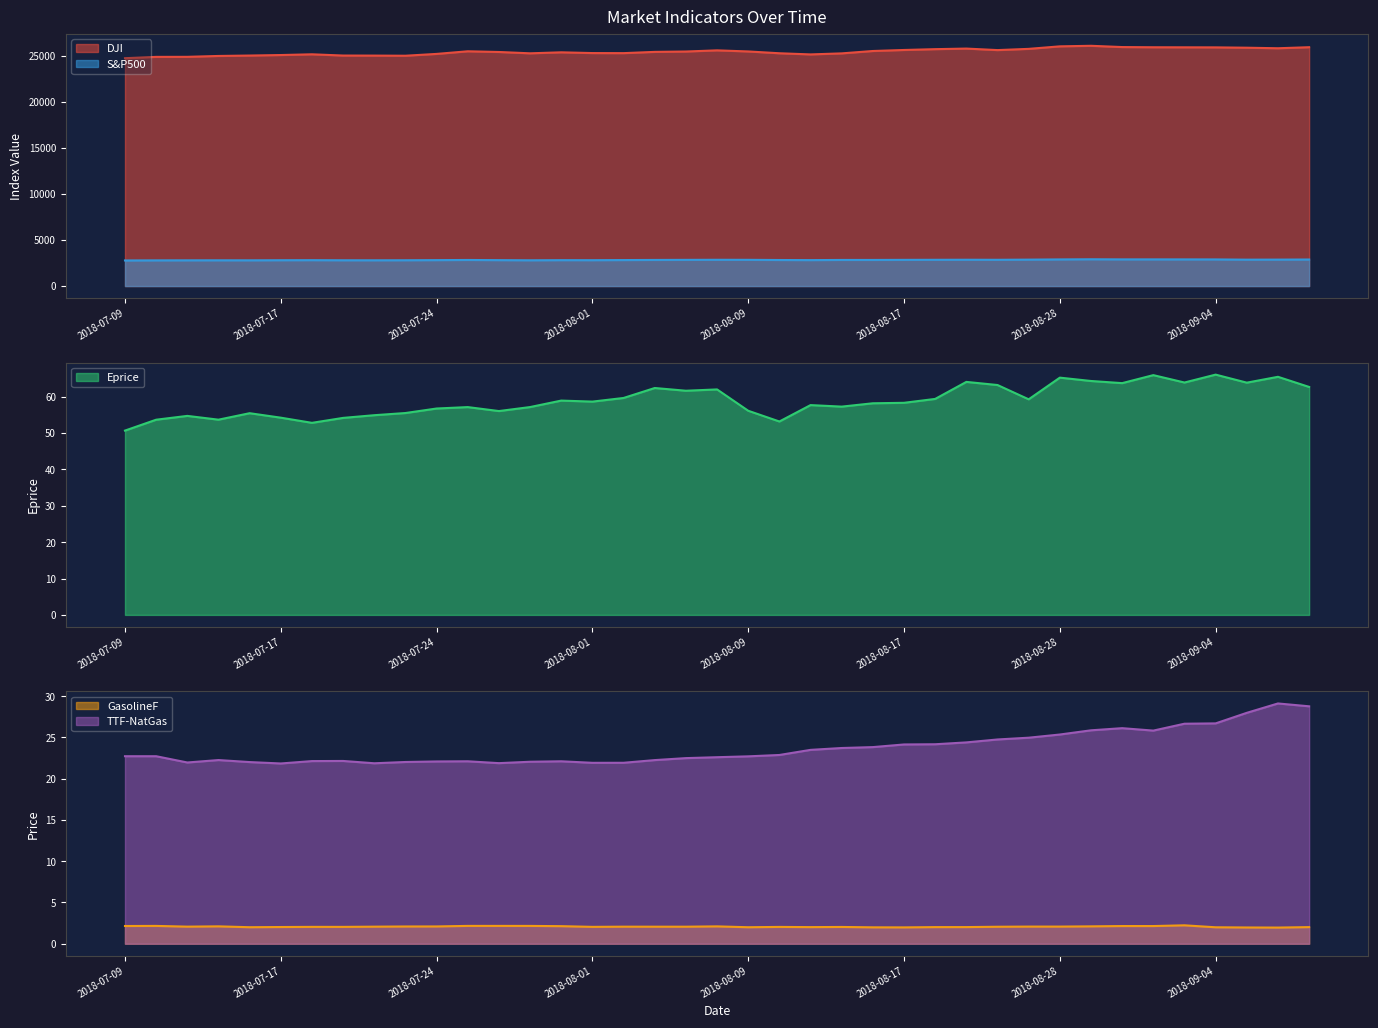

List the labels in order of TTF-NatGas value, largest first.

2018-09-10, 2018-09-11, 2018-09-07, 2018-09-04, 2018-09-03, 2018-08-30, 2018-08-29, 2018-08-31, 2018-08-28, 2018-08-24, 2018-08-23, 2018-08-21, 2018-08-20, 2018-08-17, 2018-08-16, 2018-08-14, 2018-08-13, 2018-08-10, 2018-07-09, 2018-07-10, 2018-08-09, 2018-08-07, 2018-08-06, 2018-07-13, 2018-08-03, 2018-07-19, 2018-07-18, 2018-07-26, 2018-07-31, 2018-07-24, 2018-07-30, 2018-07-23, 2018-07-16, 2018-07-12, 2018-08-02, 2018-08-01, 2018-07-27, 2018-07-20, 2018-07-17